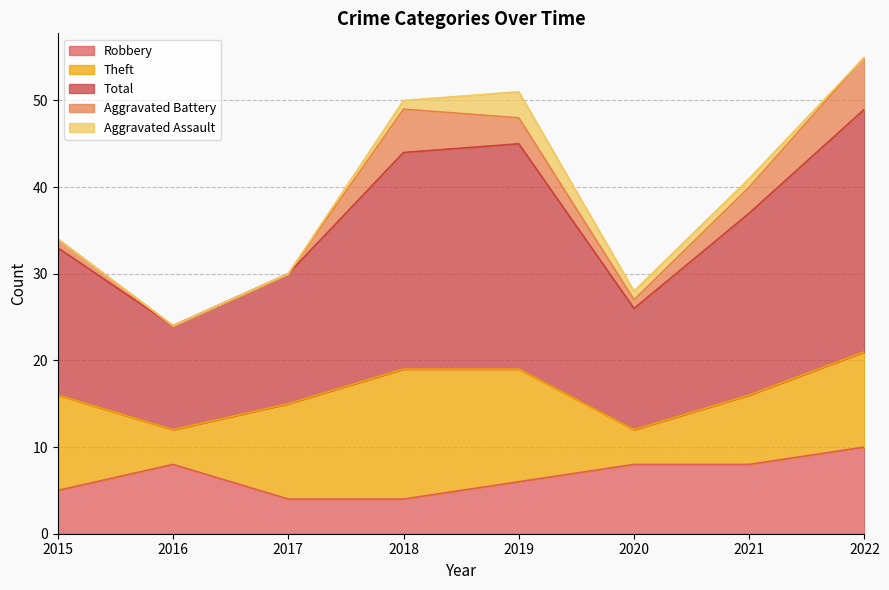

How many lines are shown in the chart?

5